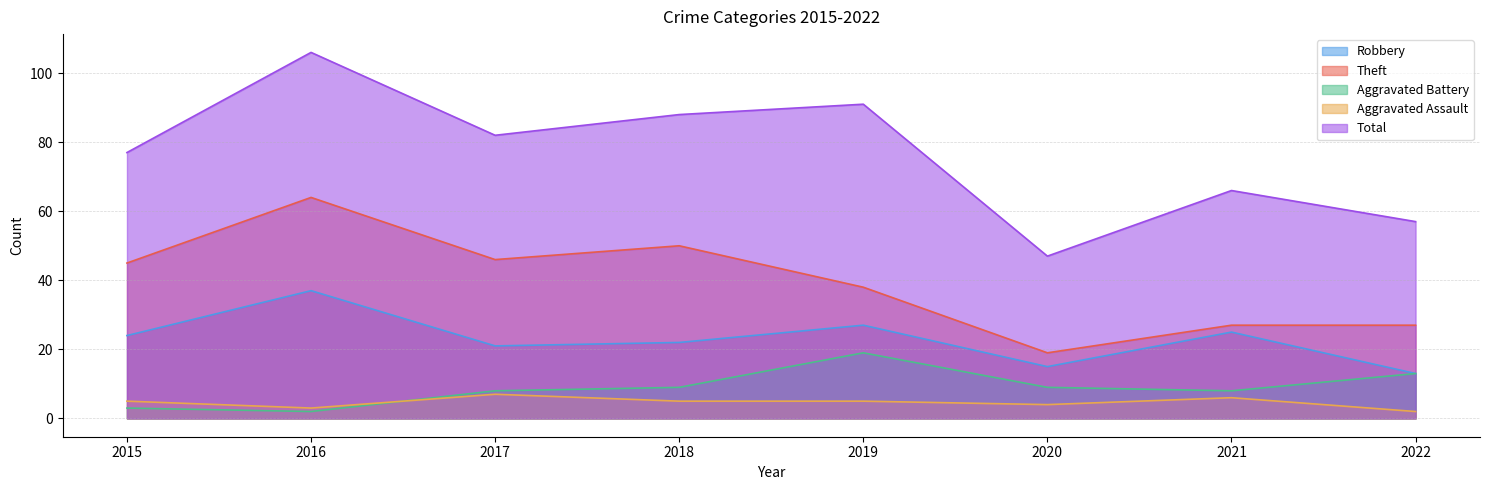

Read the Total value at 2015, to the nearest 10.

80